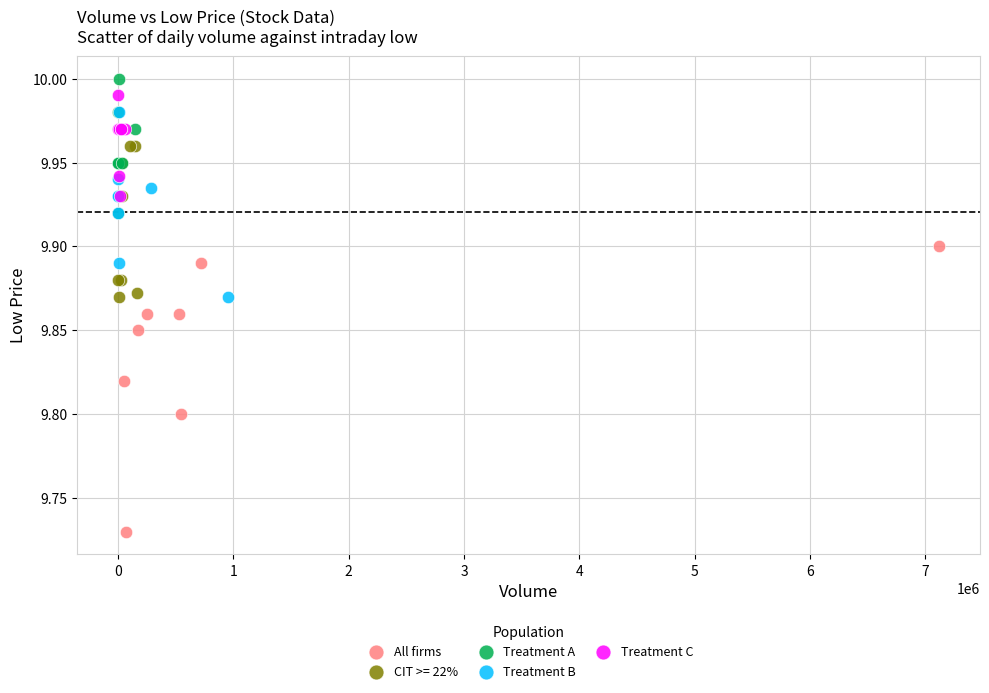

Which series reaches the maximum Y coordinate?

Treatment A